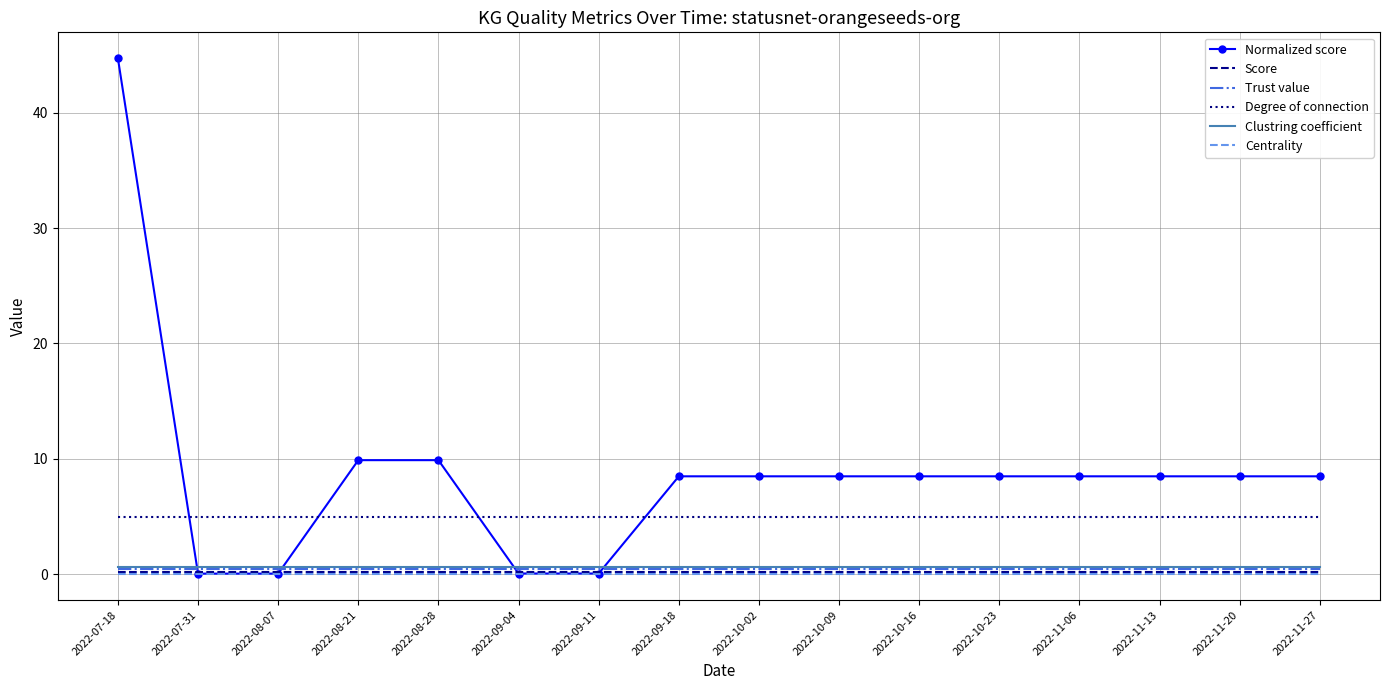

Which category has the highest value in the Normalized score series?

2022-07-18